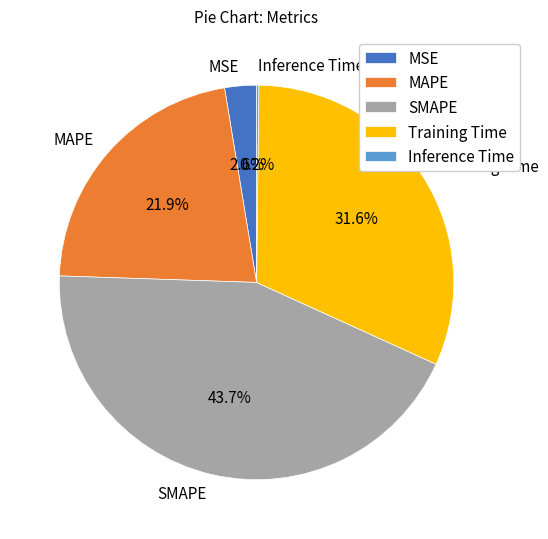

True or false: Training Time accounts for 17% of the total.

False